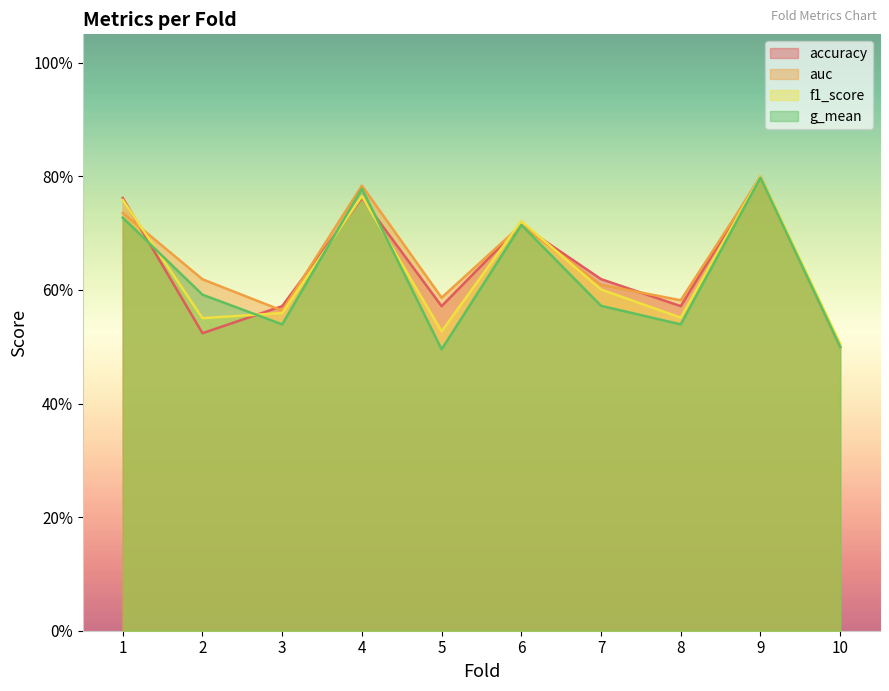

At which category does g_mean reach its first local peak?

4